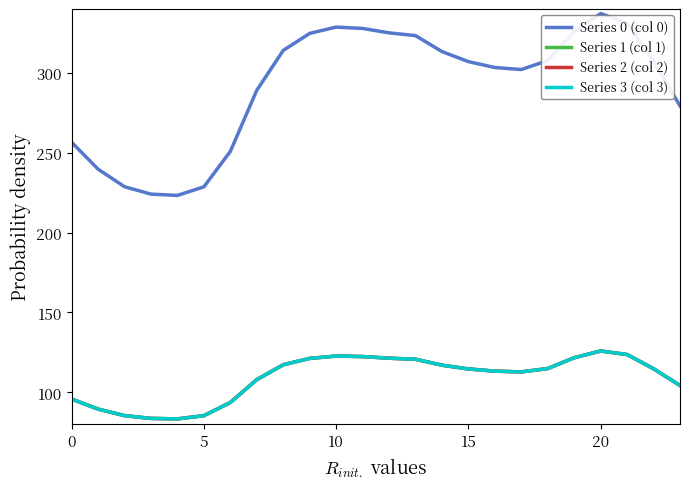

Which category has the highest value across all series?

20